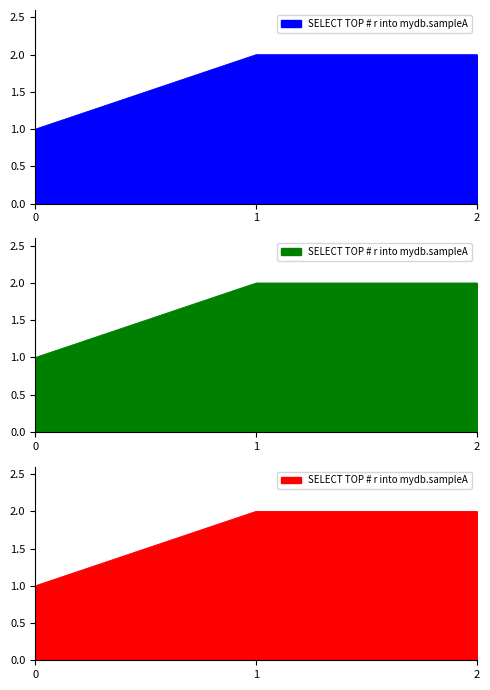

Reading left to right, extract all data points from this chart.

1	2	2